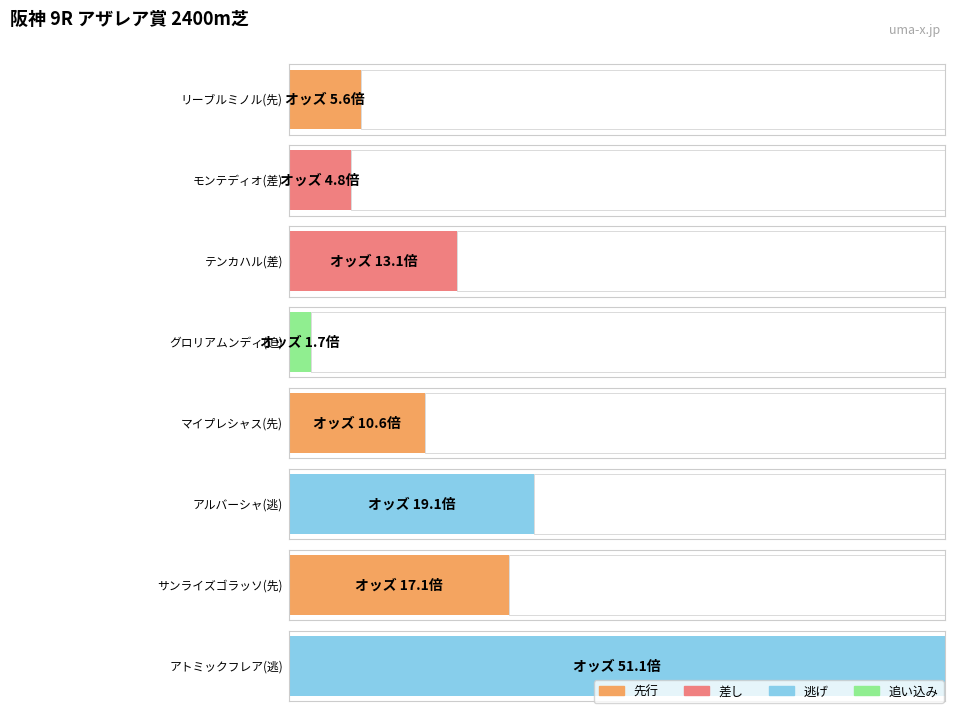

Reading left to right, what are all the values shown in this chart?

5.6	4.8	13.1	1.7	10.6	19.1	17.1	51.1